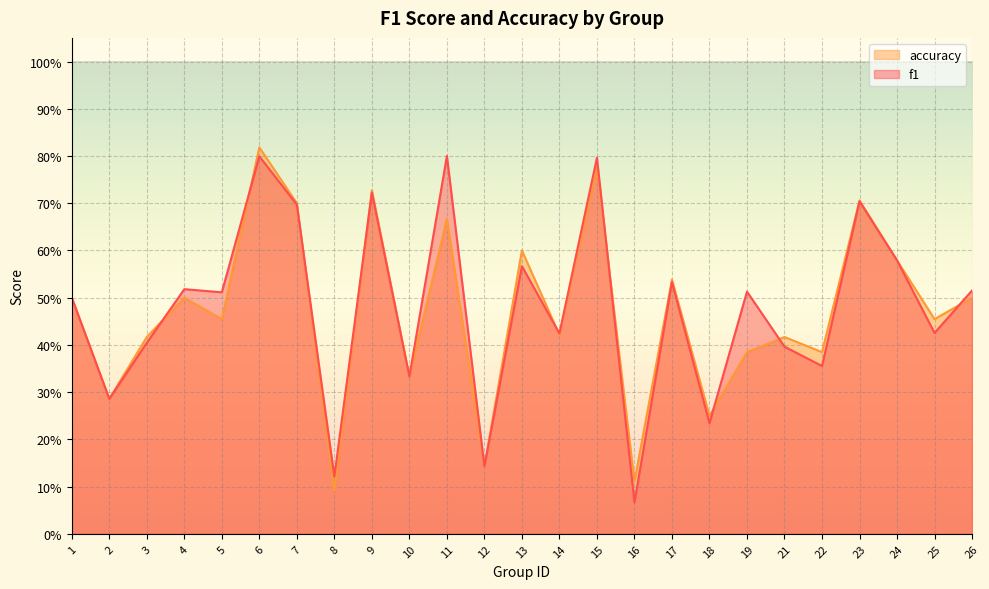

List the series in order of their peak value, highest first.

accuracy, f1